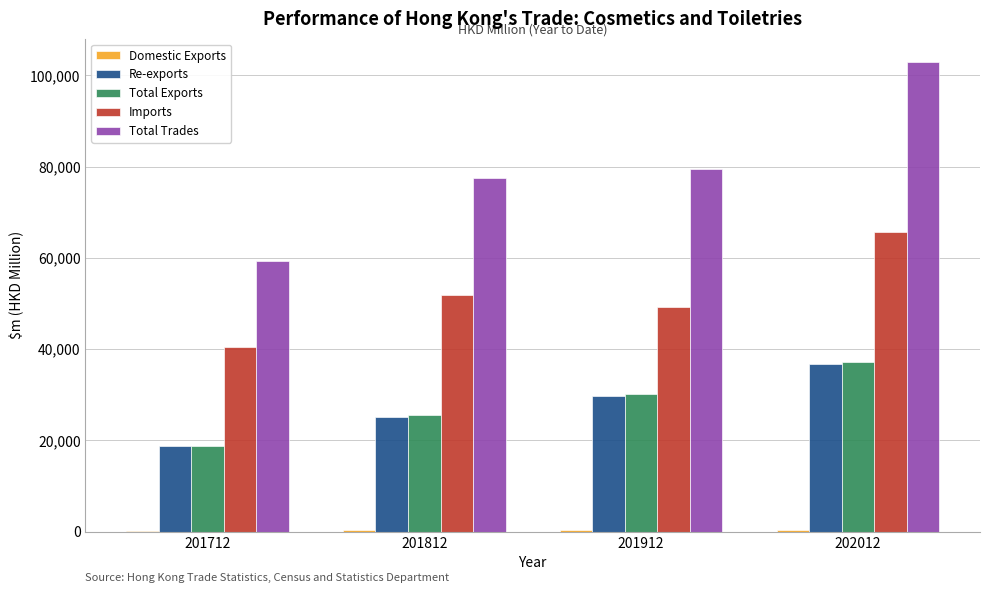

Between 201712 and 201812, which series saw the biggest shift?

Total Trades